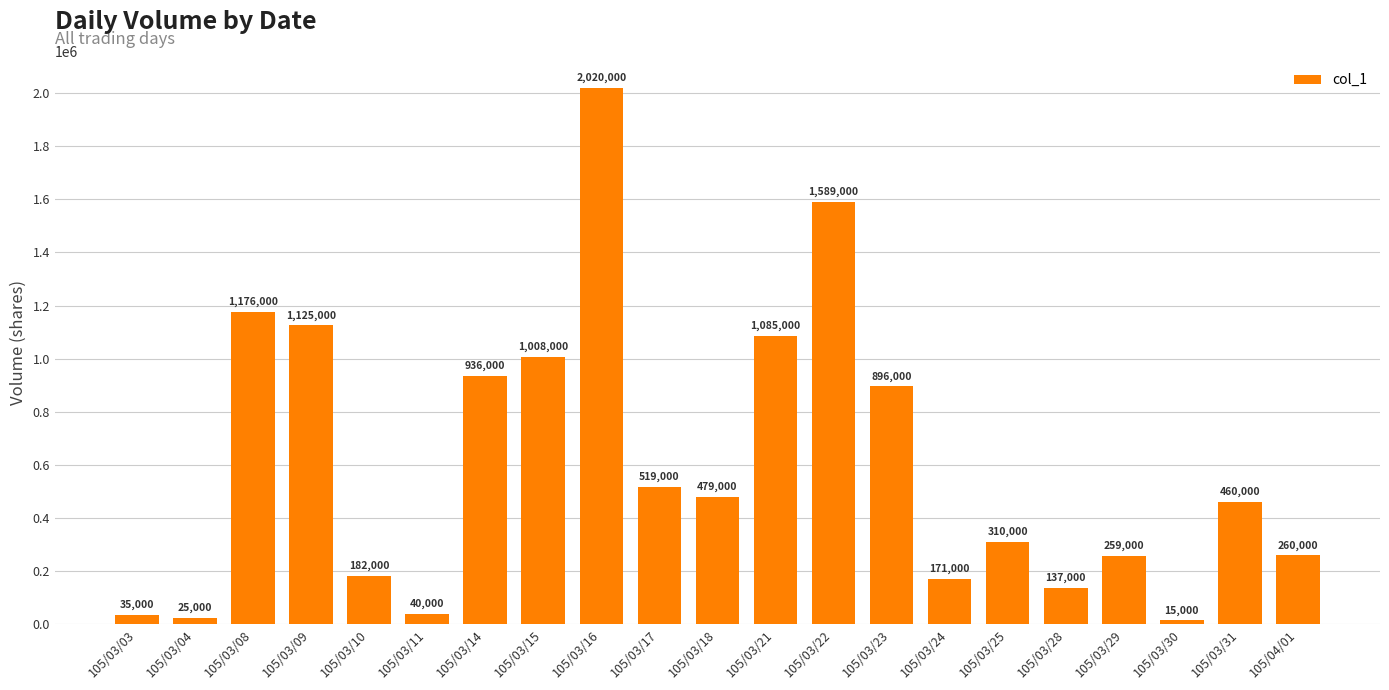

What value does the data have at 105/03/04, to the nearest 50?

25000